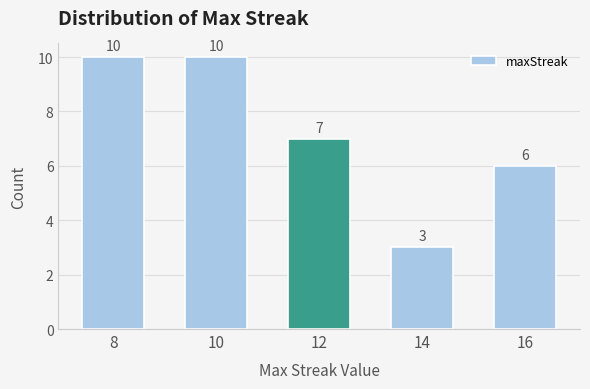

Reading left to right, transcribe all the data shown in this chart.

8=10	10=10	12=7	14=3	16=6